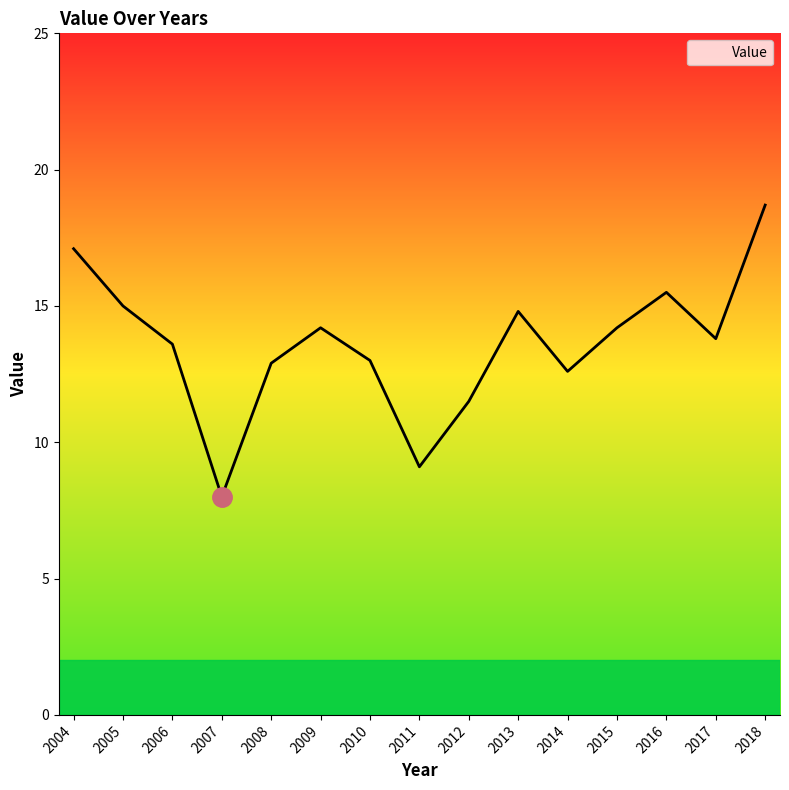

What is the change in value from 2005 to 2014?

-2.4